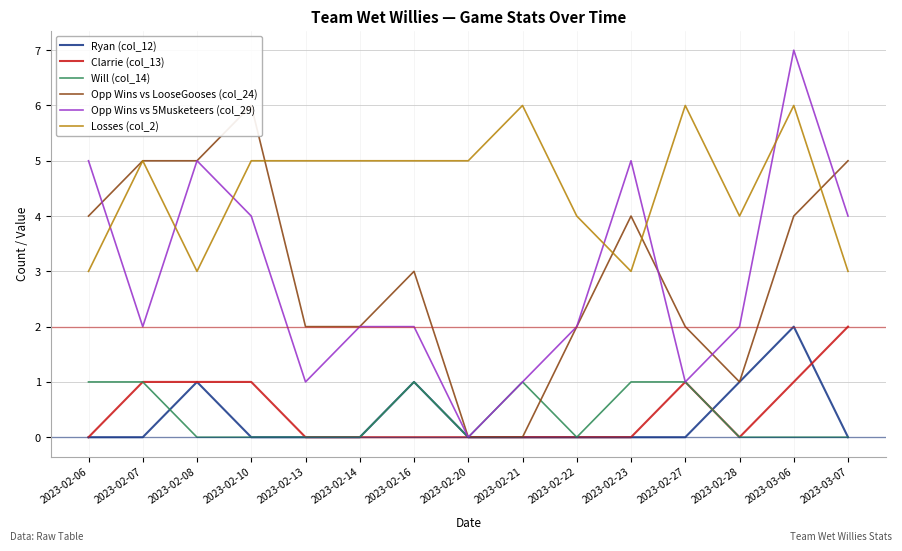

Does the chart display data point markers on the line(s)?

No